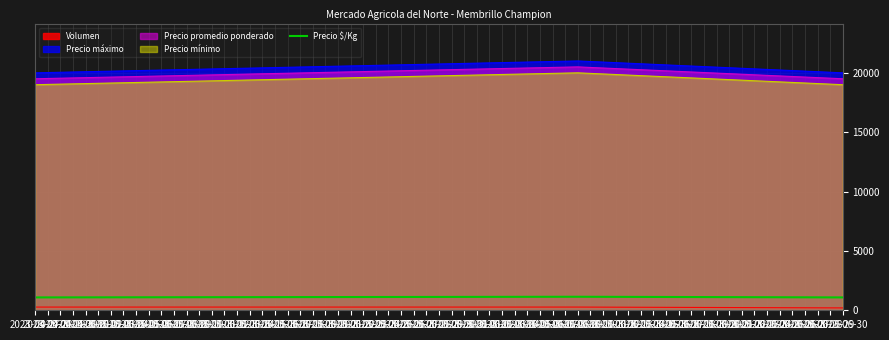

What is the value of the 3rd point from the left?

1083